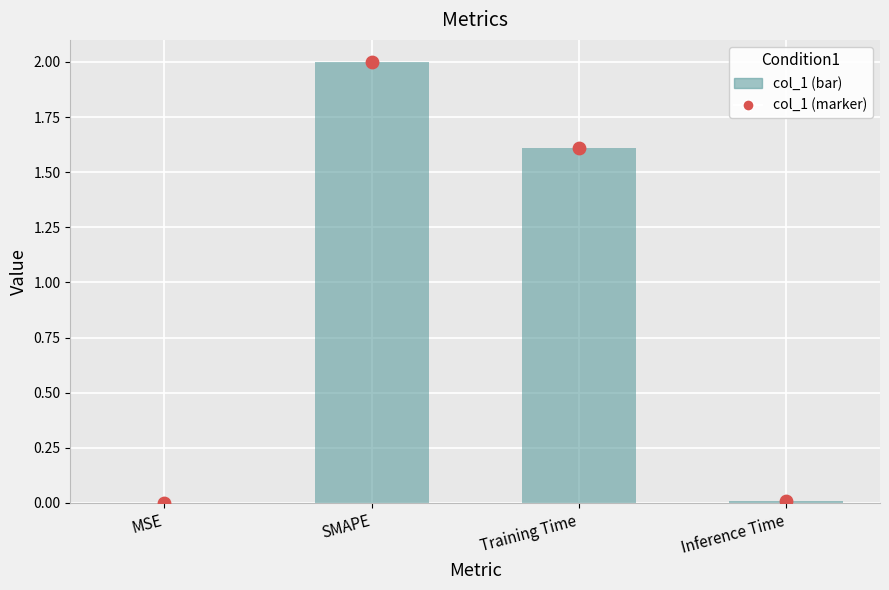

Which series has the largest Y range (max minus min)?

col_1